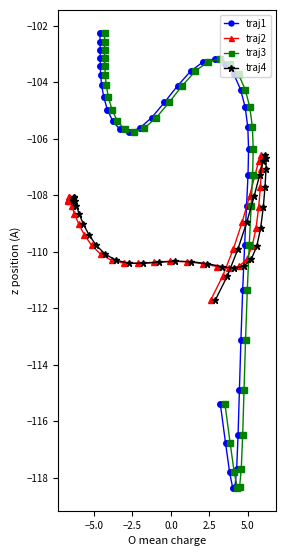

What is the value of the traj4 point at the 21st from the left?

-111.7